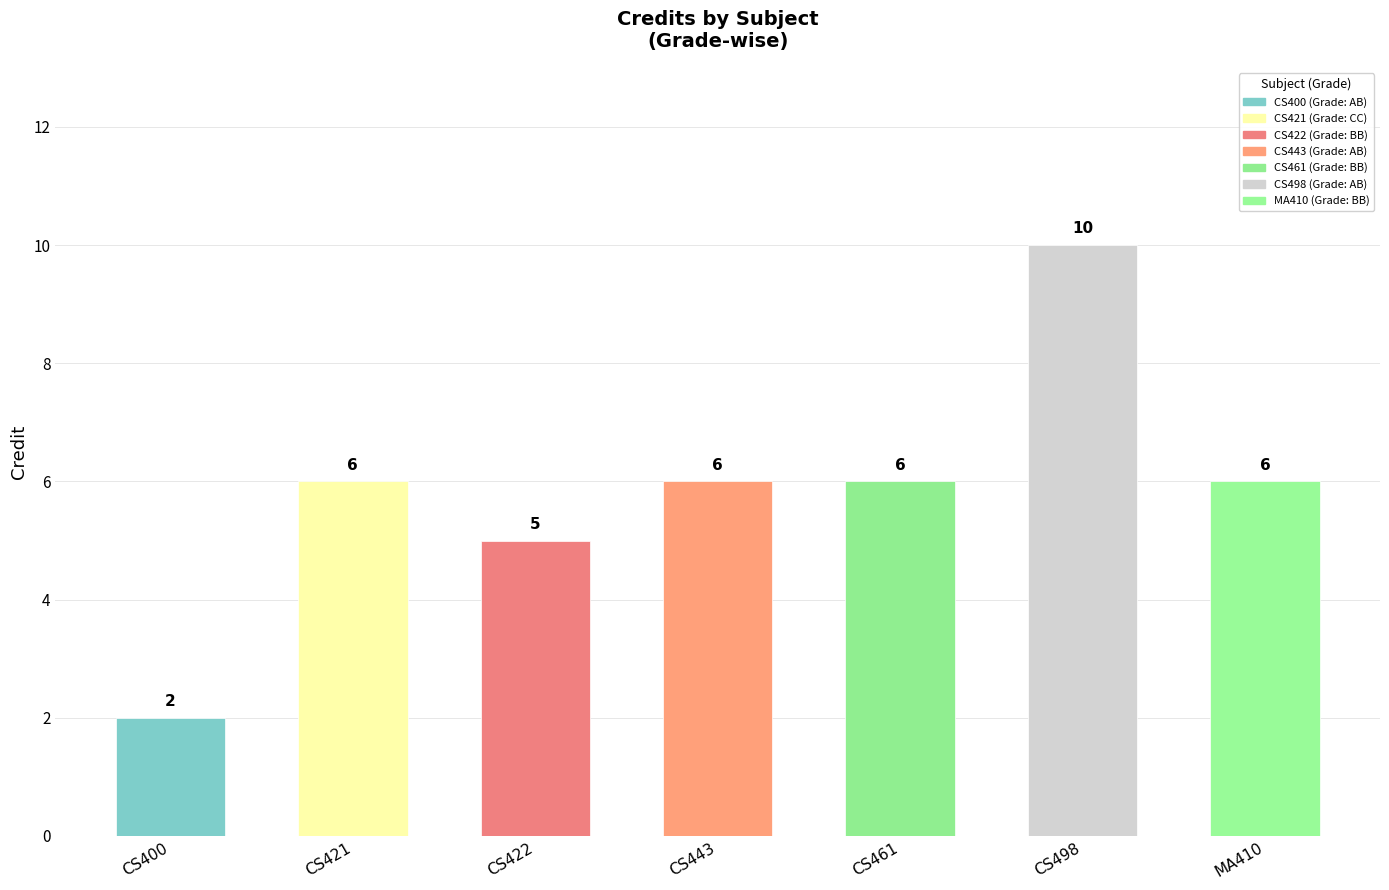

Rank the categories by value from highest to lowest.

CS498, CS421, CS443, CS461, MA410, CS422, CS400